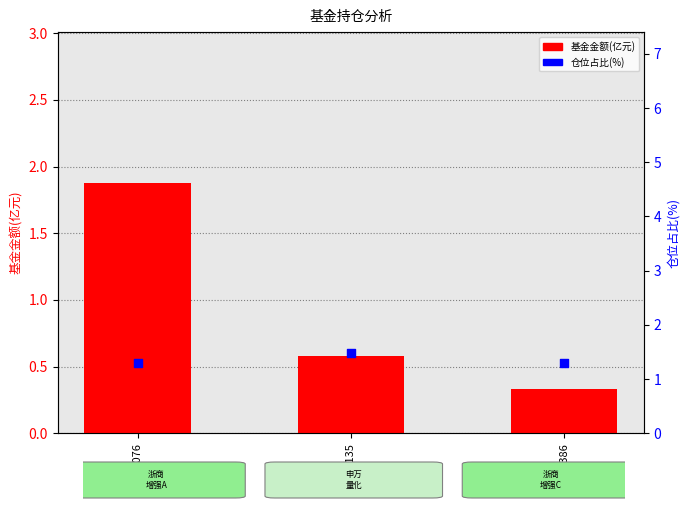

Which series contains the lowest Y value?

基金金额(亿元)